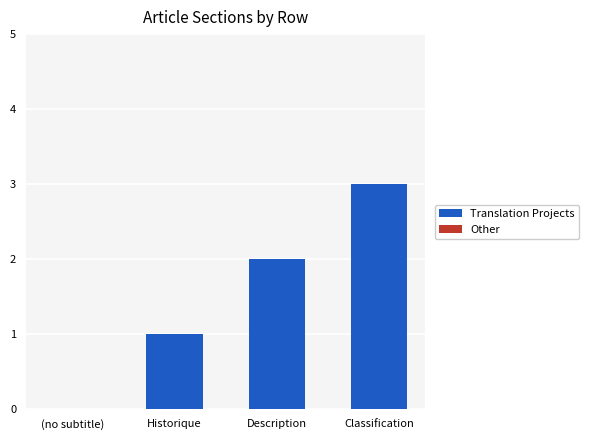

Which has a higher value, Description or Classification?

Classification